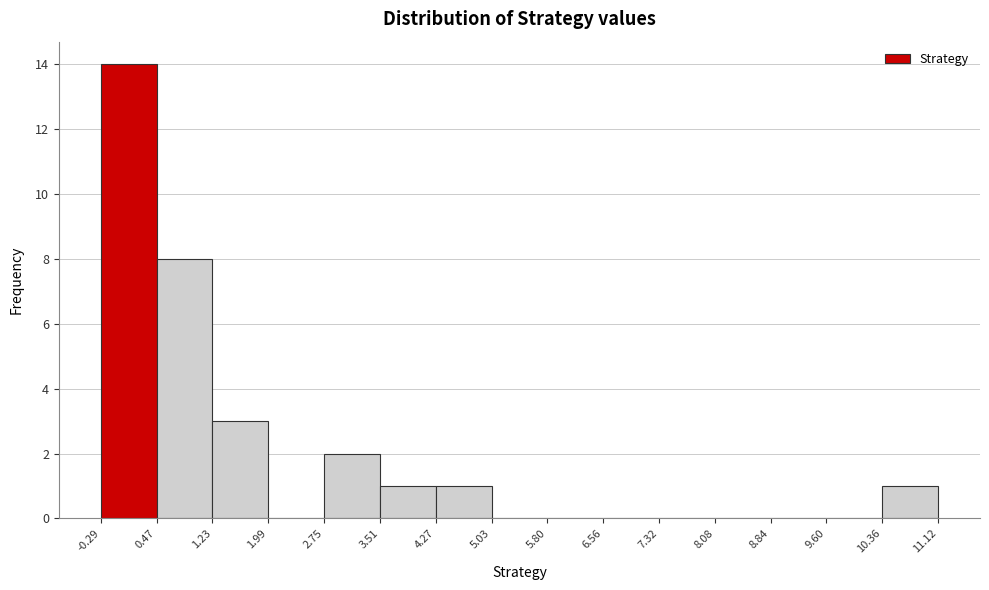

Over which range of the x-axis is the bar tallest?

-0.29 to 0.47